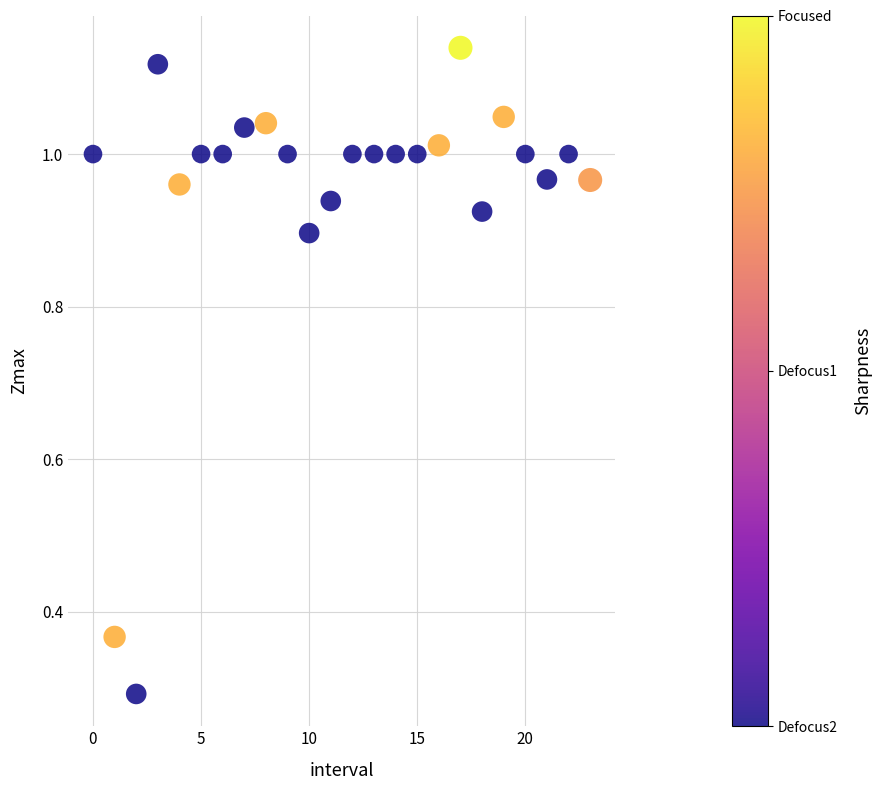

What is the range of Y values (max minus min)?

0.8